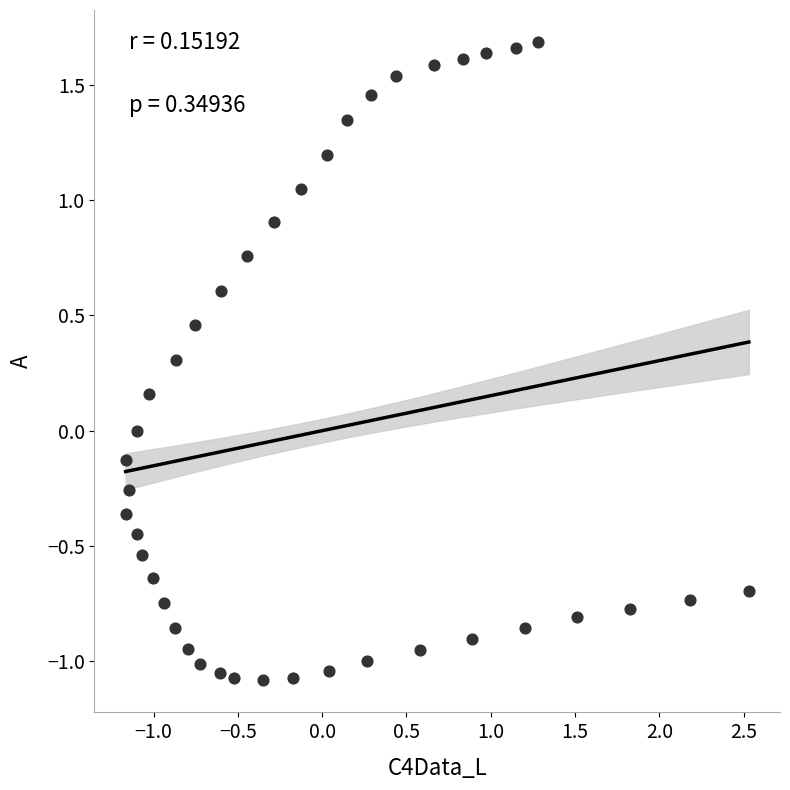

What is the range of X values (max minus min)?

3.7